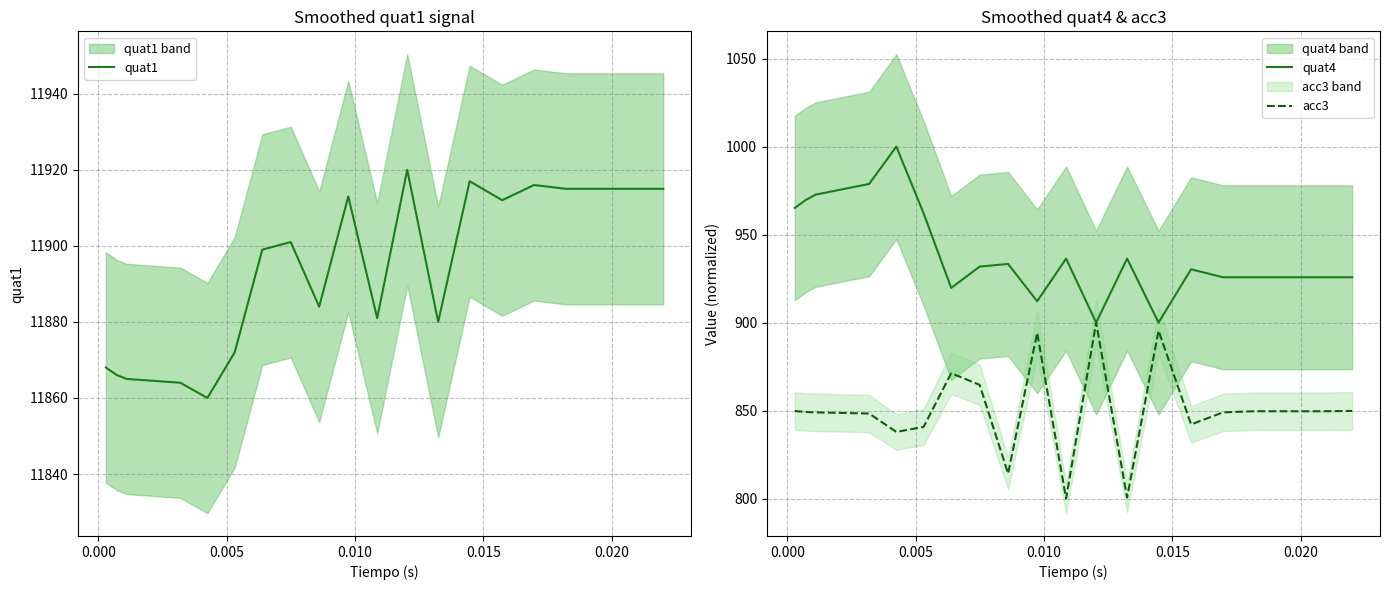

What is the highest value of the acc3 series?

900.0